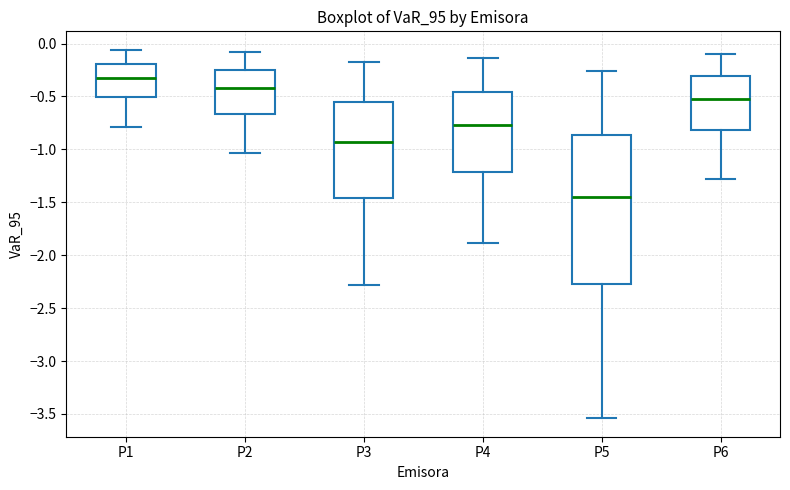

Which box has the highest median line?

P1